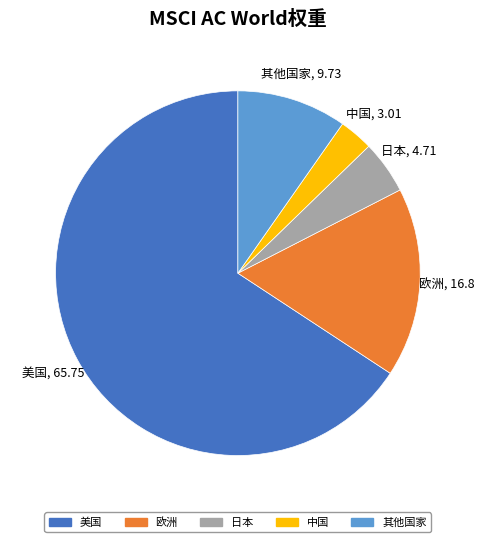

Rank the categories by value from highest to lowest.

美国, 欧洲, 其他国家, 日本, 中国